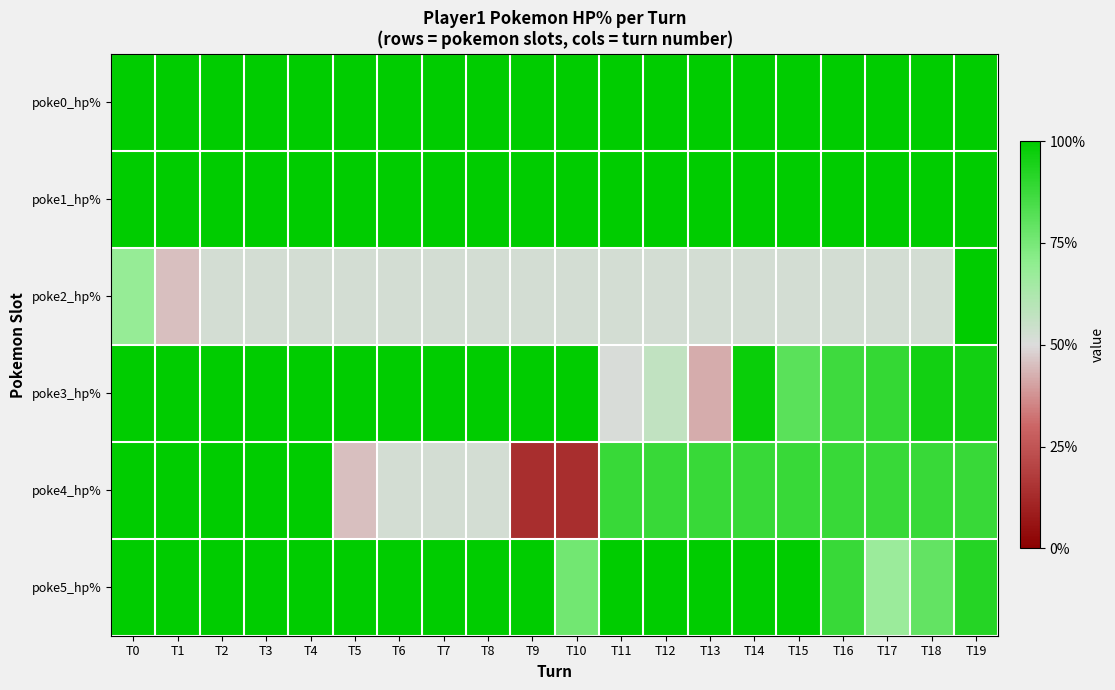

At which category does the chart reach its minimum across all series?

T9